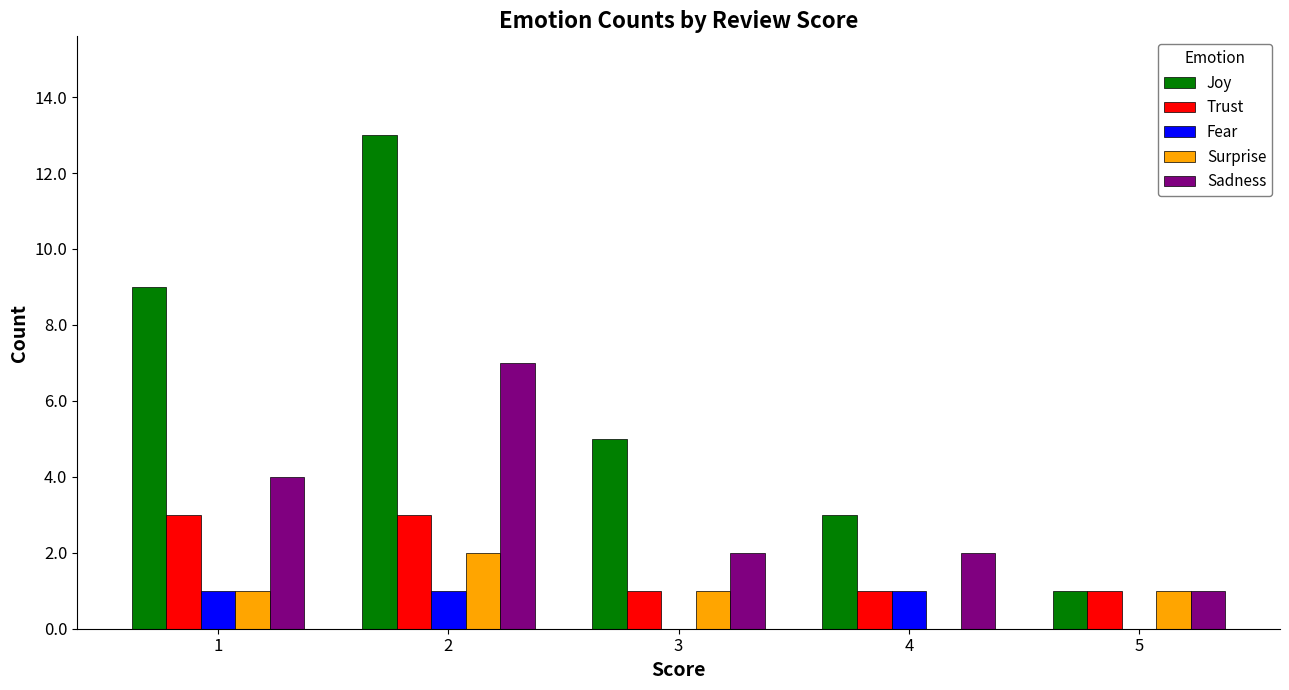

Are the bars horizontal?

No